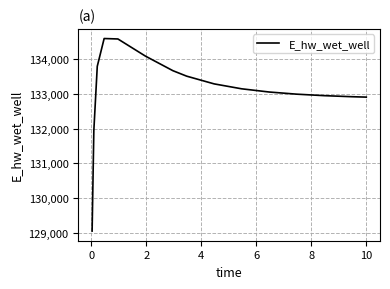

What is the maximum value shown in the chart?

134584.6